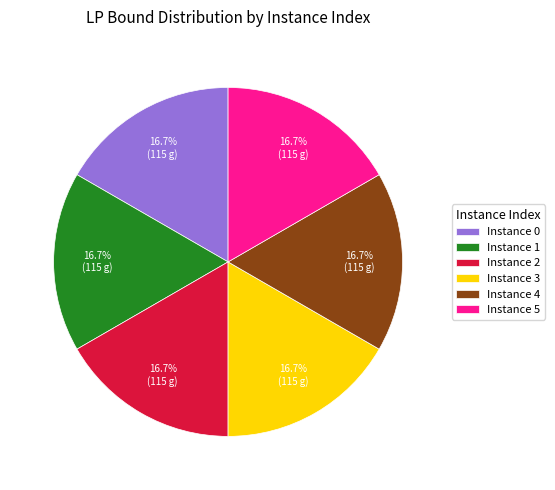

Is there any slice that represents more than half of the pie?

No